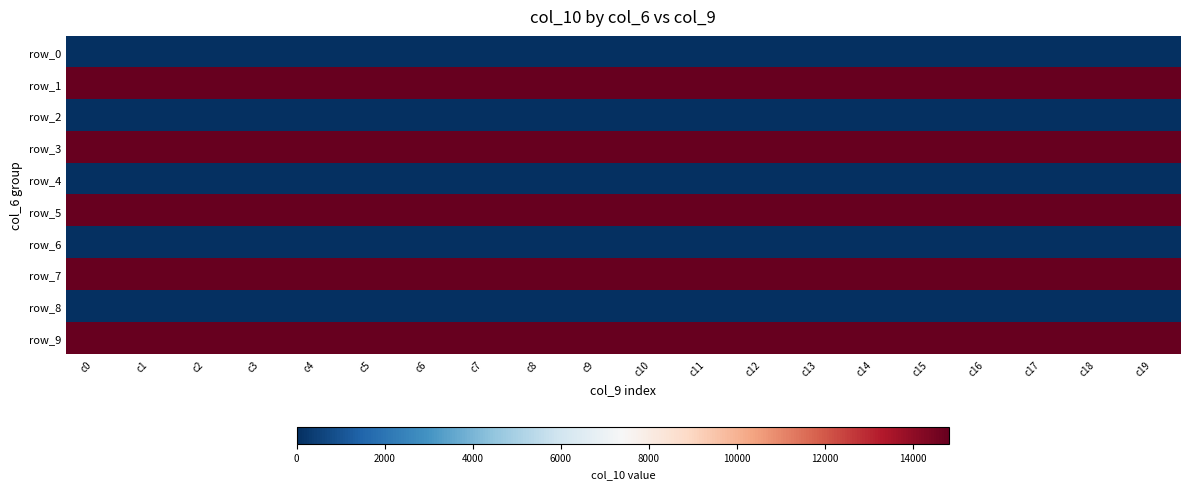

The row_3 series shows 8500.3 at c5. True or false?

False